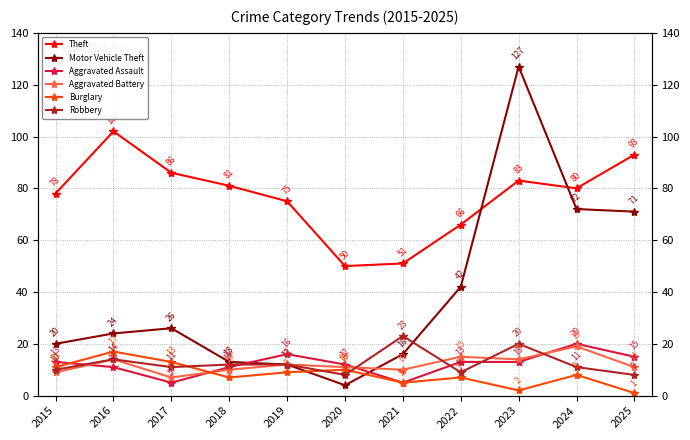

How many times do Aggravated Battery and Motor Vehicle Theft cross each other?

1